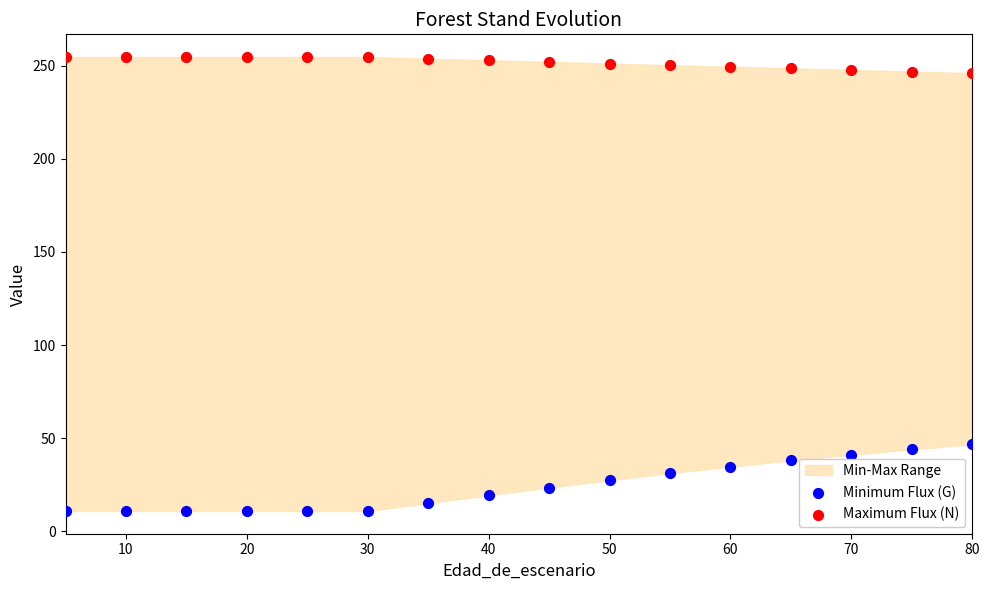

Across all data points, what is the range of X values (max minus min)?

75.0